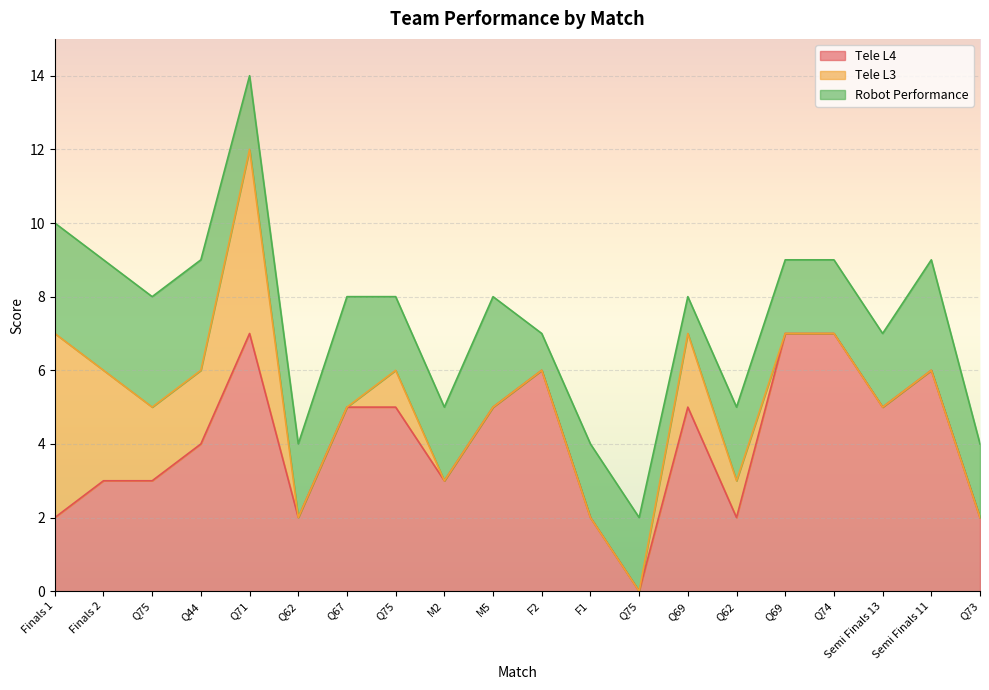

The value of Robot Performance at Finals 1 is 4. True or false?

False